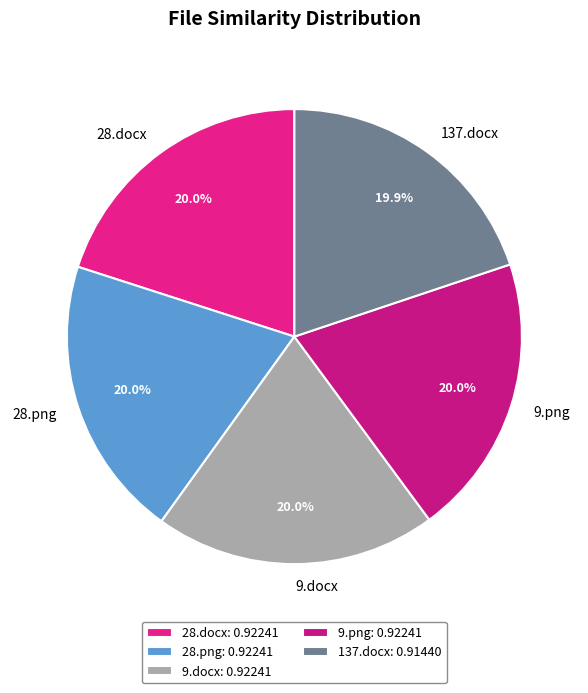

Is there a majority slice in this chart?

No